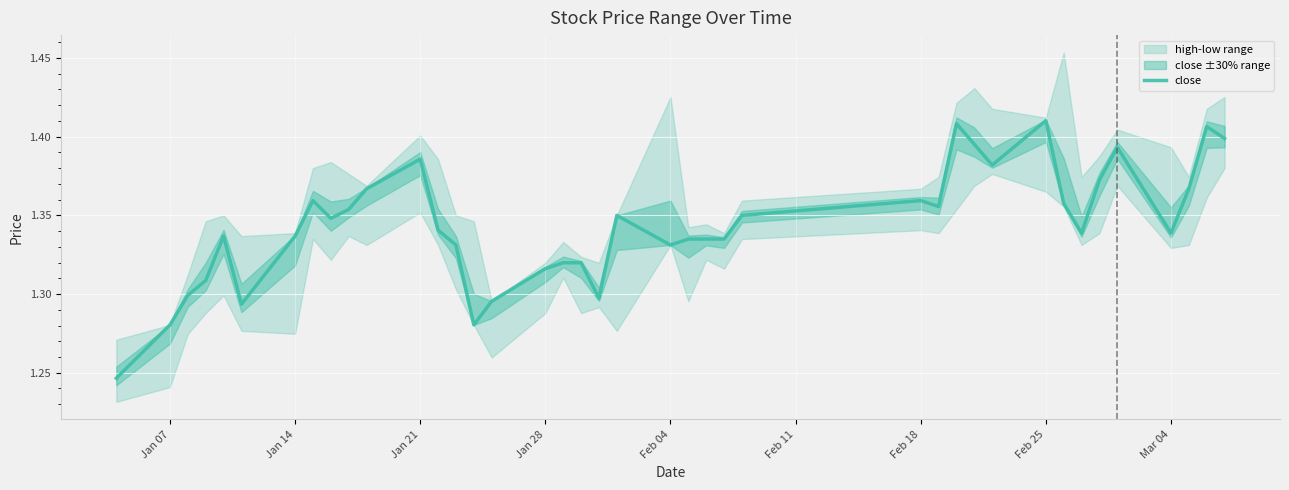

The value of close at Jan 28 is 0.8. True or false?

False